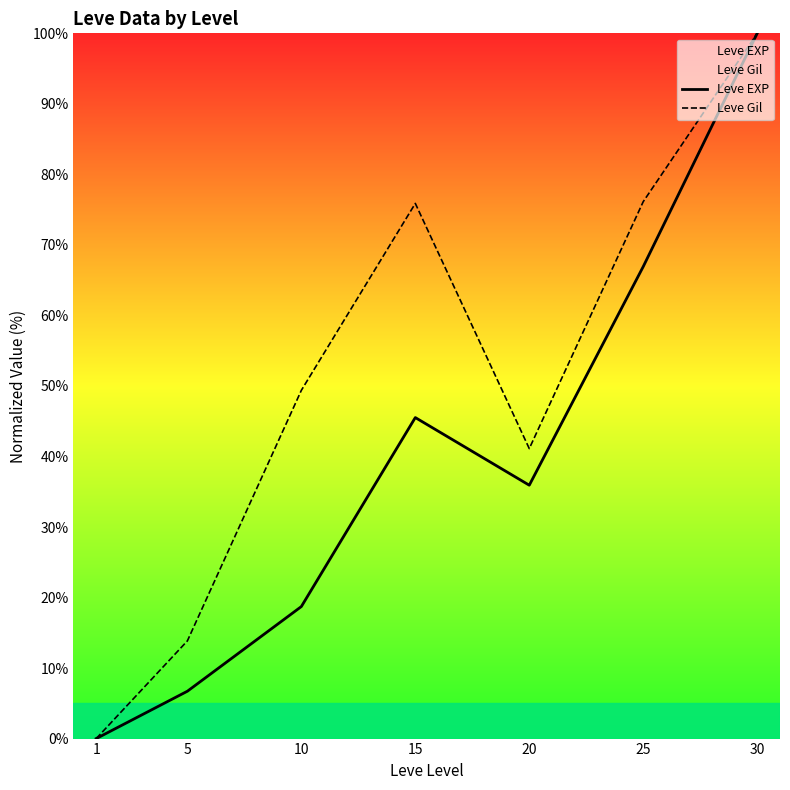

Rank the categories by Leve EXP value from lowest to highest.

1, 5, 10, 20, 15, 25, 30